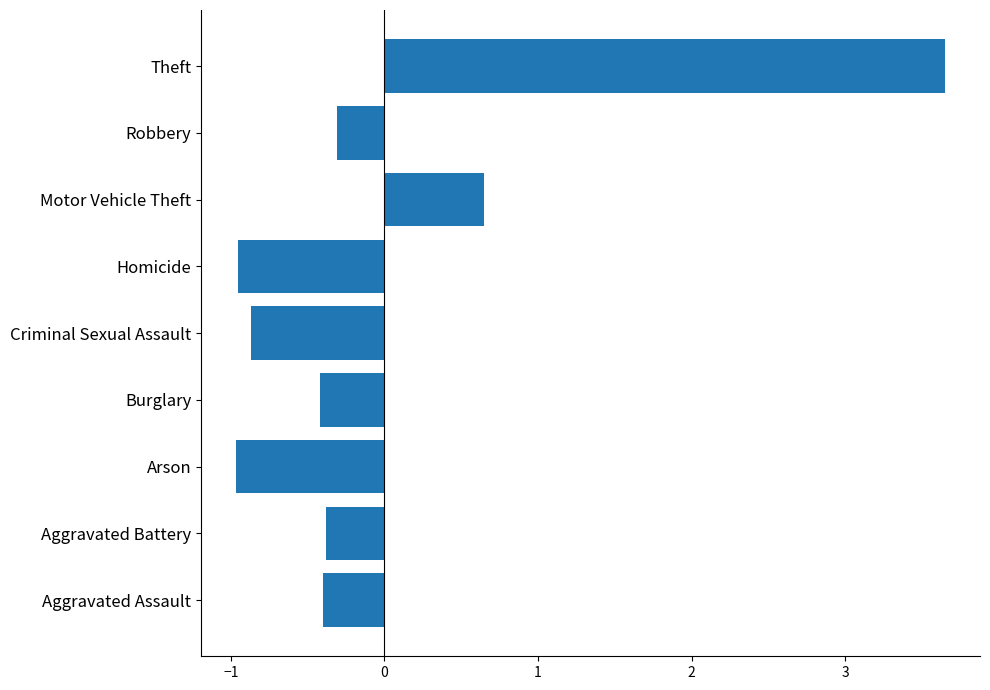

What is the difference between the second highest and minimum values?

1.6